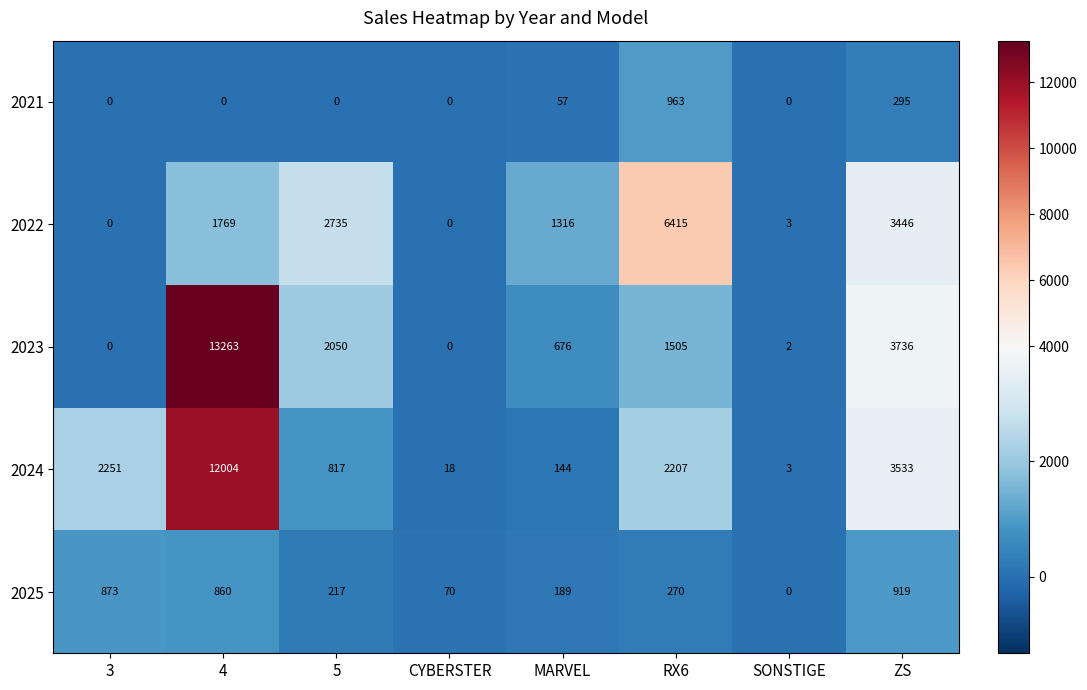

Which series has the widest spread of values?

2023